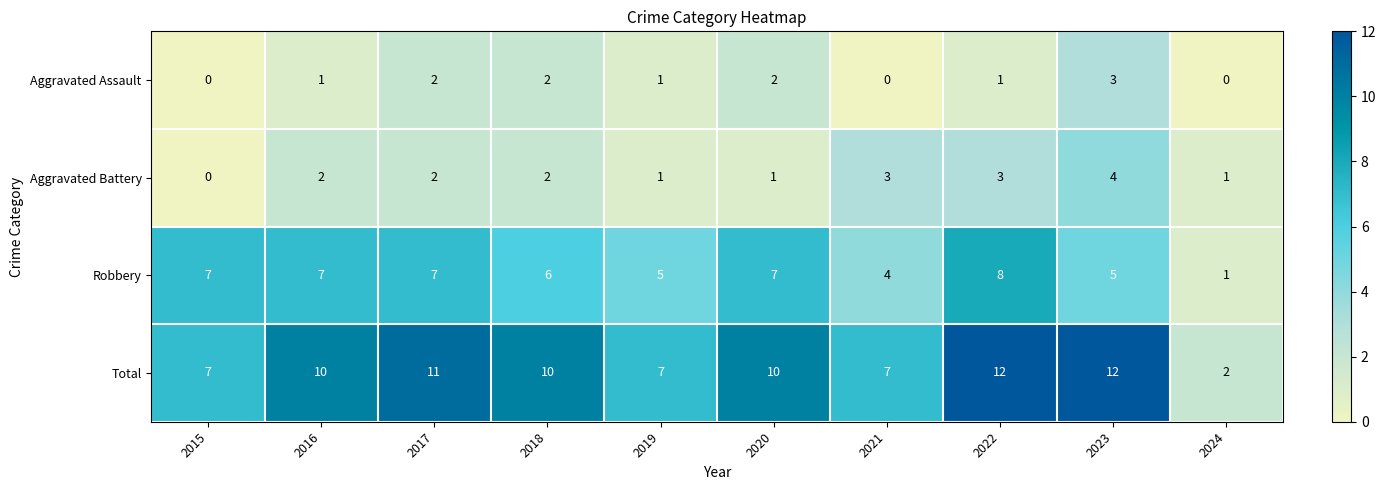

What value does the Total series have at 2020, to the nearest 10?

10